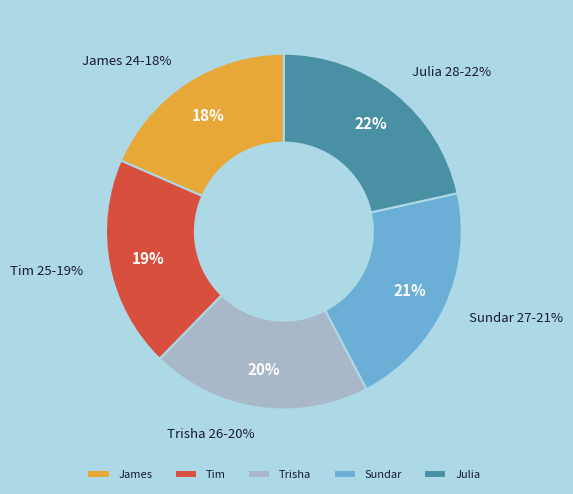

What is the ratio of the value at James to the value at Julia?

0.9